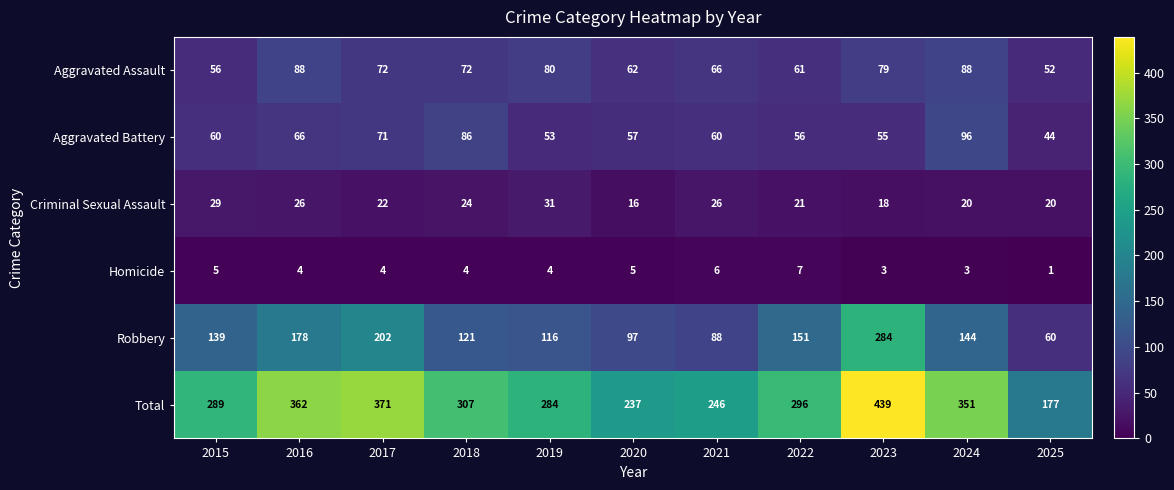

Which category has the lowest value across all series?

2025